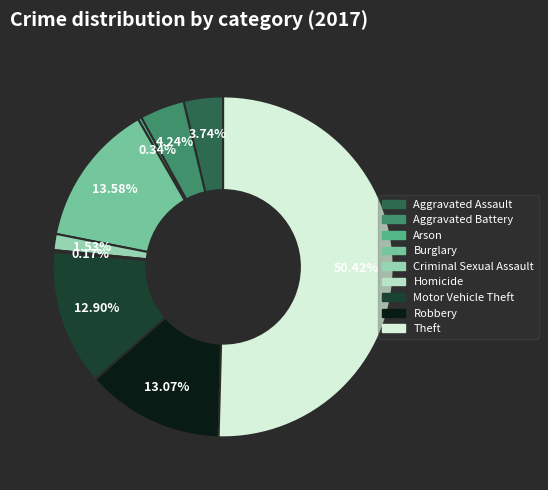

What is the largest slice in the pie chart?

Theft